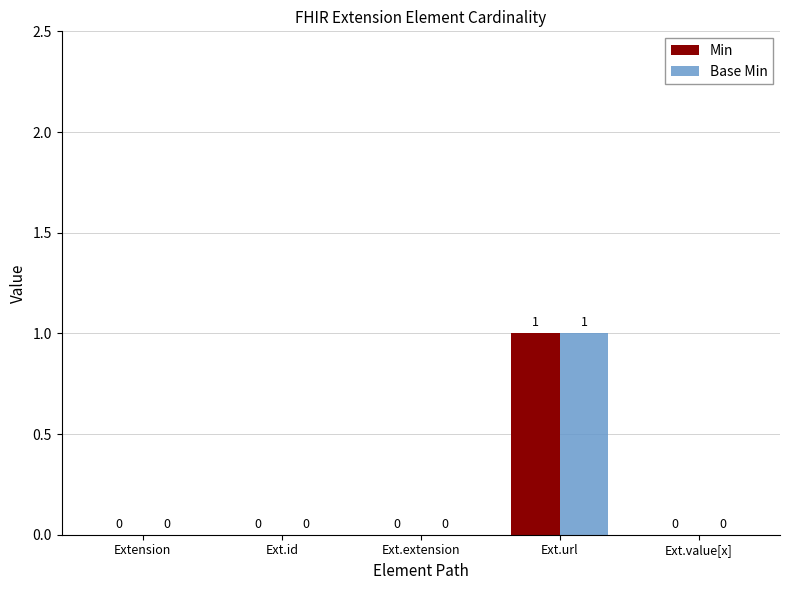

Is it true that Min equals 0 at Ext.extension?

True